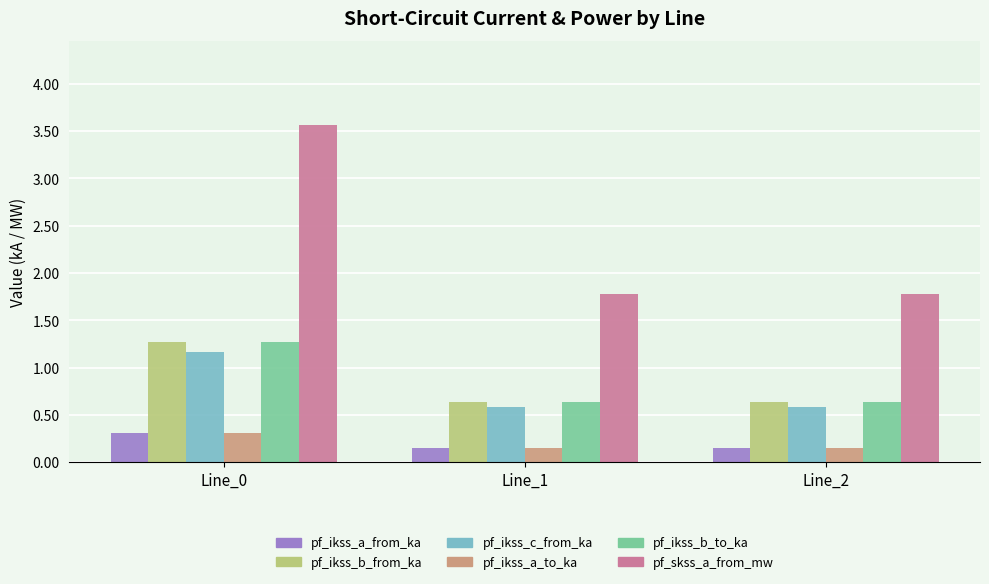

At which category is the sum across all series the highest?

Line_0